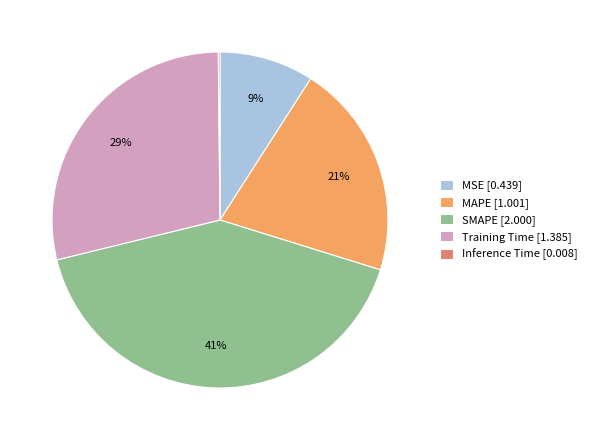

True or false: MAPE accounts for 21% of the total.

True